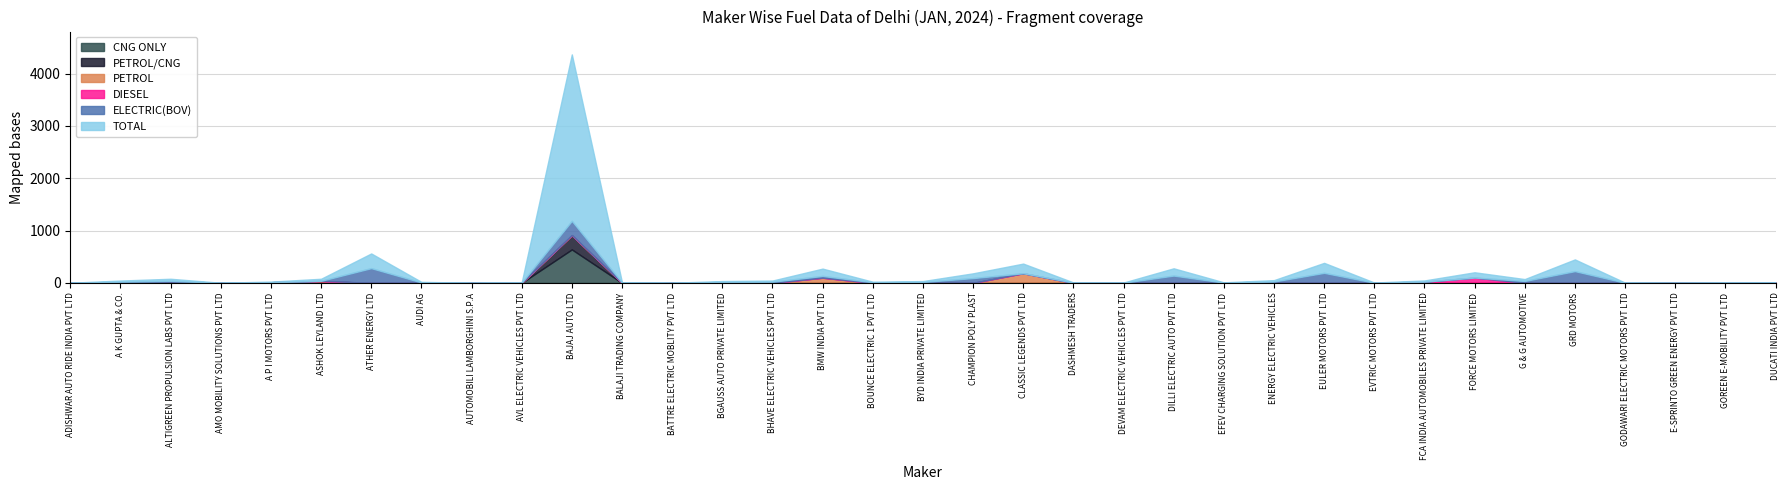

What is the sum of all CNG ONLY values?

692